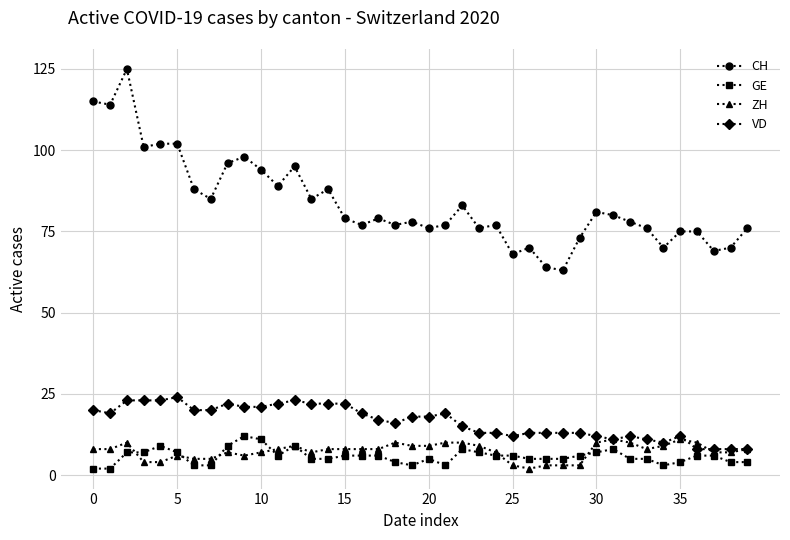

What is the highest value of the ZH series?

11